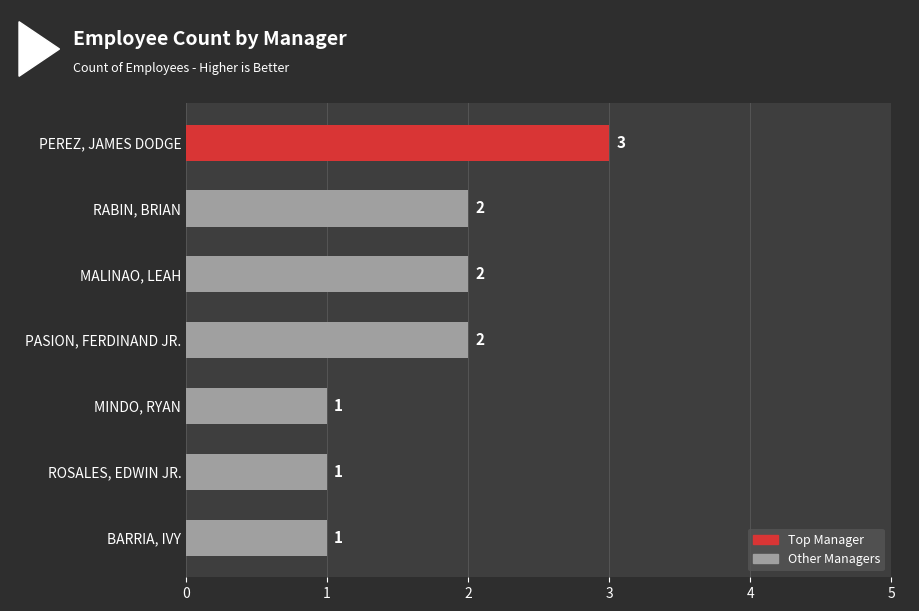

What is the value of the 7th bar from the top?

1